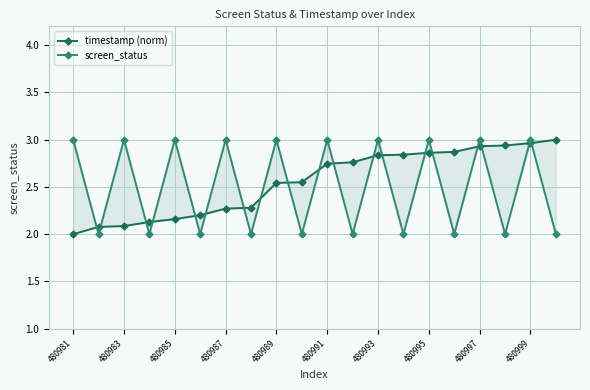

At which label is timestamp (norm) closest to 2?

480981